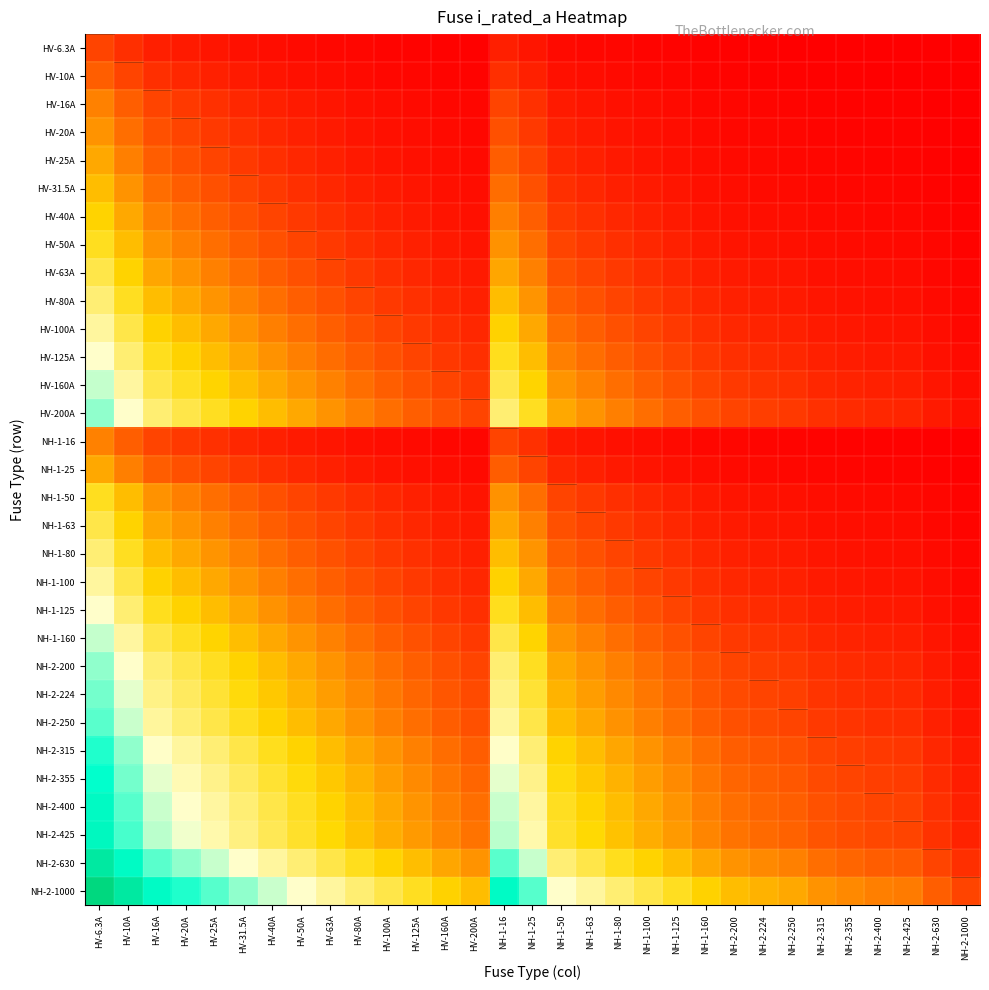

At how many categories does at least one series exceed 2?

19